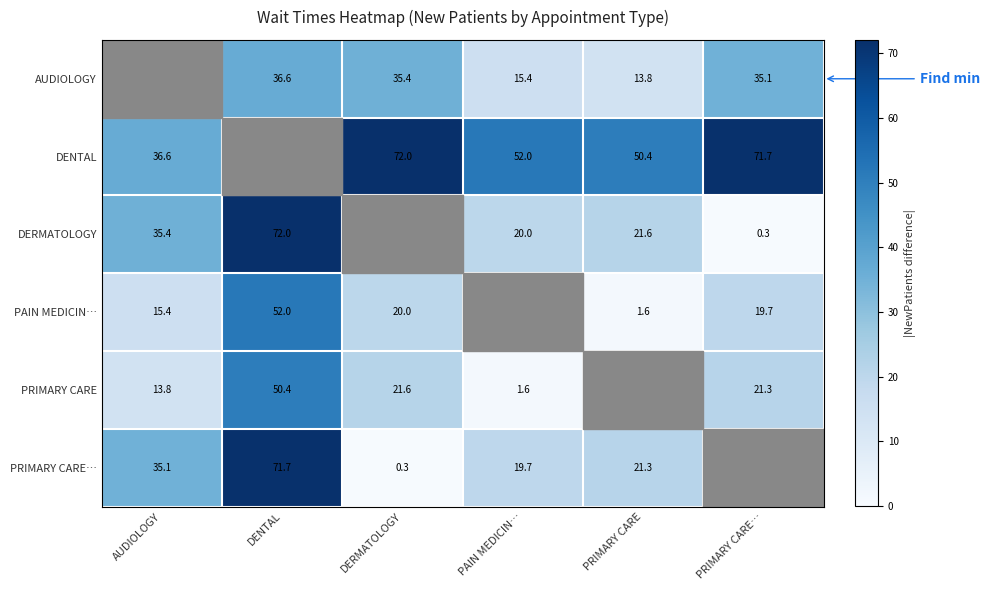

The DENTAL series shows 52.0 at PAIN MEDICIN…. True or false?

True